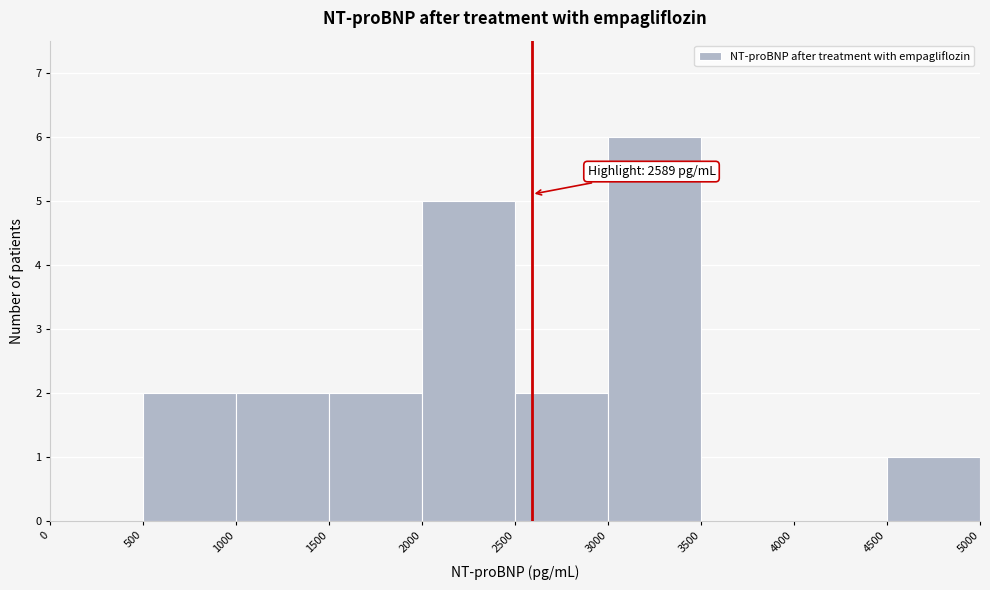

Which range on the x-axis has the tallest bar?

3000 to 3500